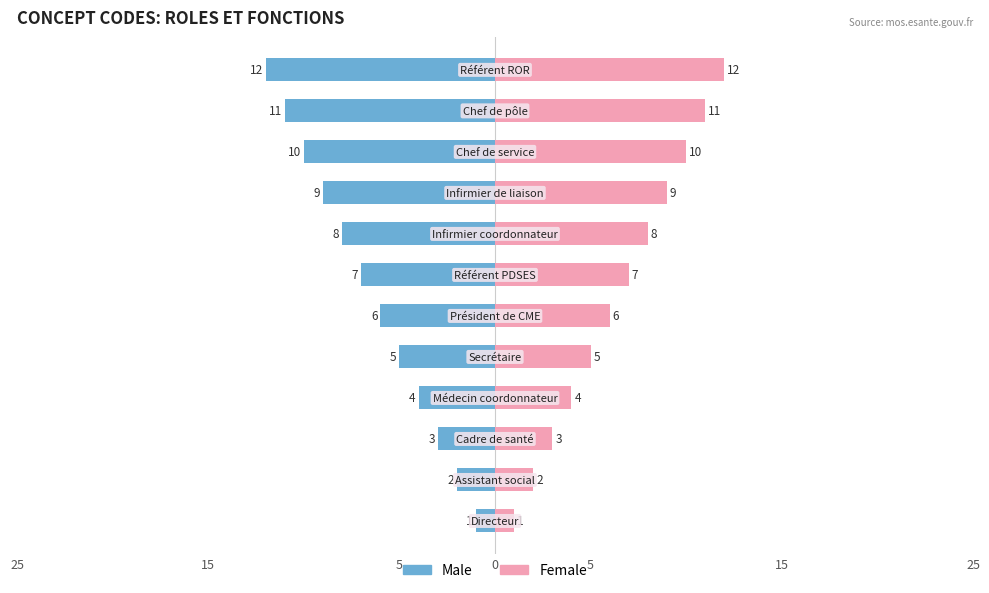

What are all the series names shown in the legend?

Male, Female